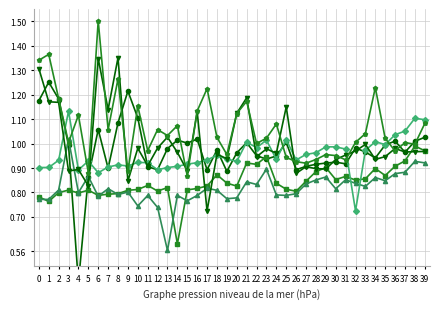

At how many categories does at least one series exceed 0?

40